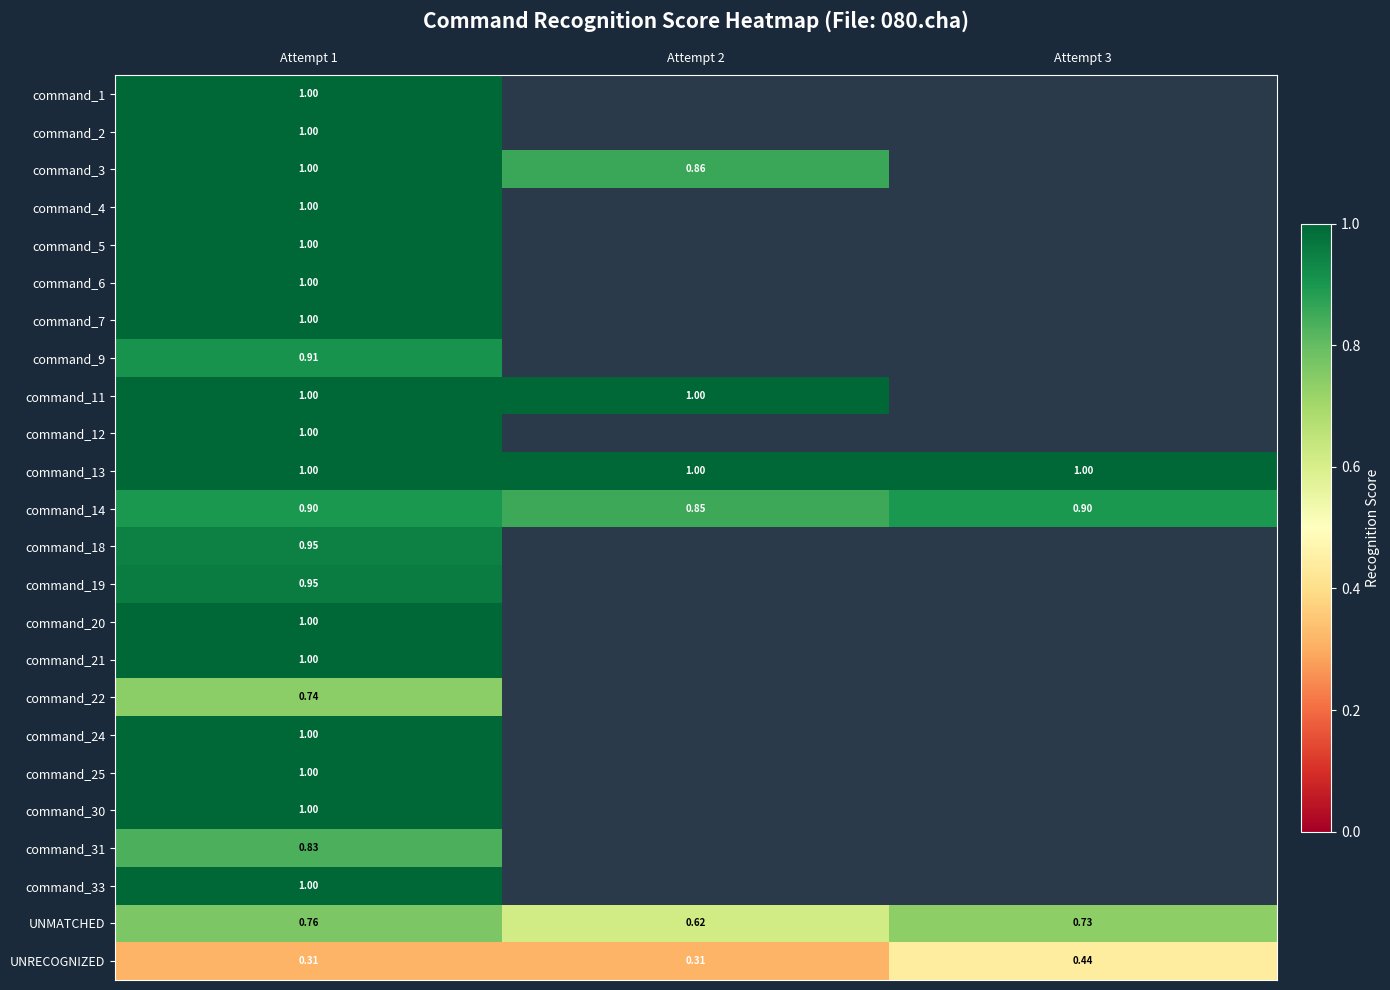

Rank the series by their average value, from highest to lowest.

command_1, command_2, command_3, command_4, command_5, command_6, command_7, command_9, command_11, command_12, command_13, command_14, command_18, command_19, command_20, command_21, command_22, command_24, command_25, command_30, command_31, command_33, UNMATCHED, UNRECOGNIZED